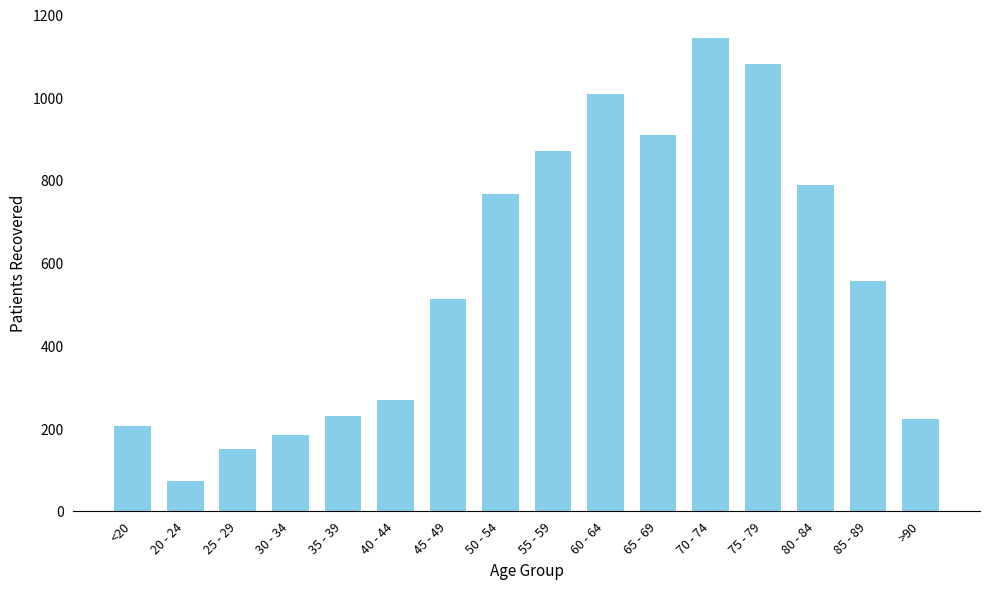

What is the value of the 11th bar from the left?

909